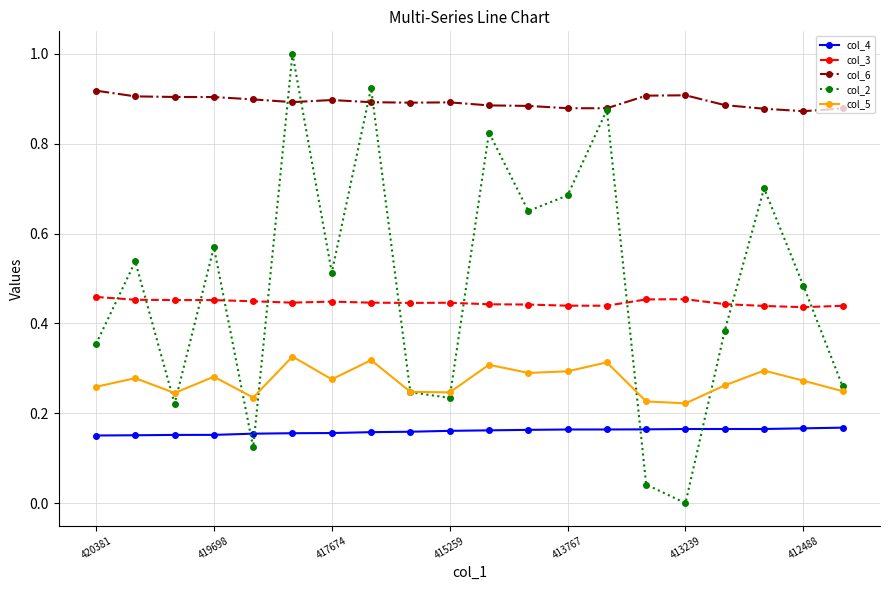

Which series has the widest spread of values?

col_2